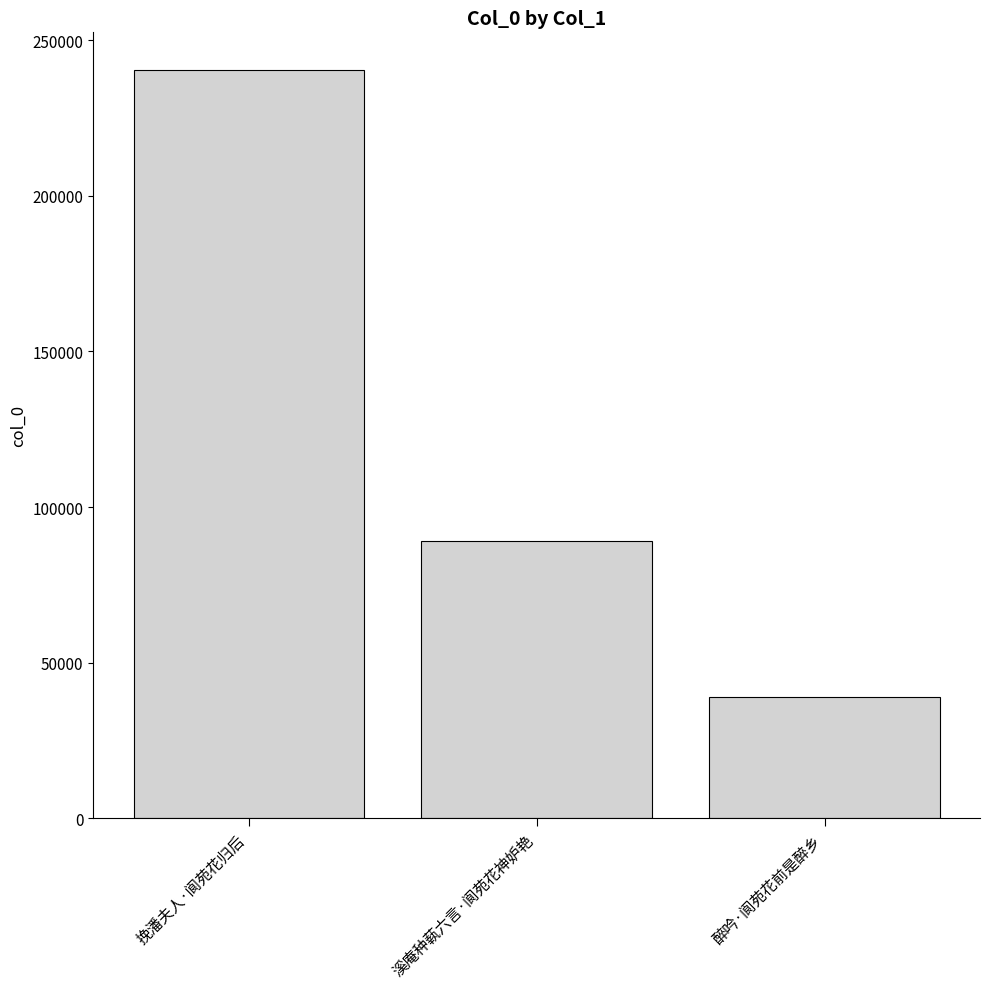

Rank the categories by value from highest to lowest.

挽潘夫人·阆苑花归后, 溪庵种蓻六言·阆苑花神妒艳, 醉吟·阆苑花前是醉乡